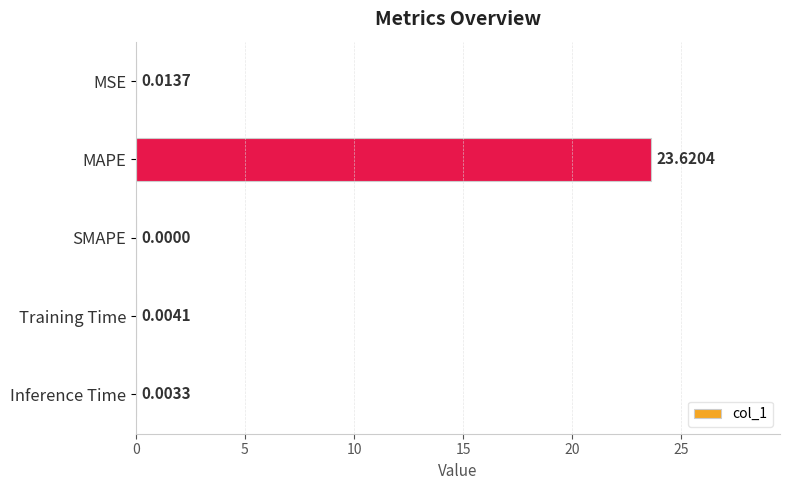

Which category has the highest value across all series?

MAPE